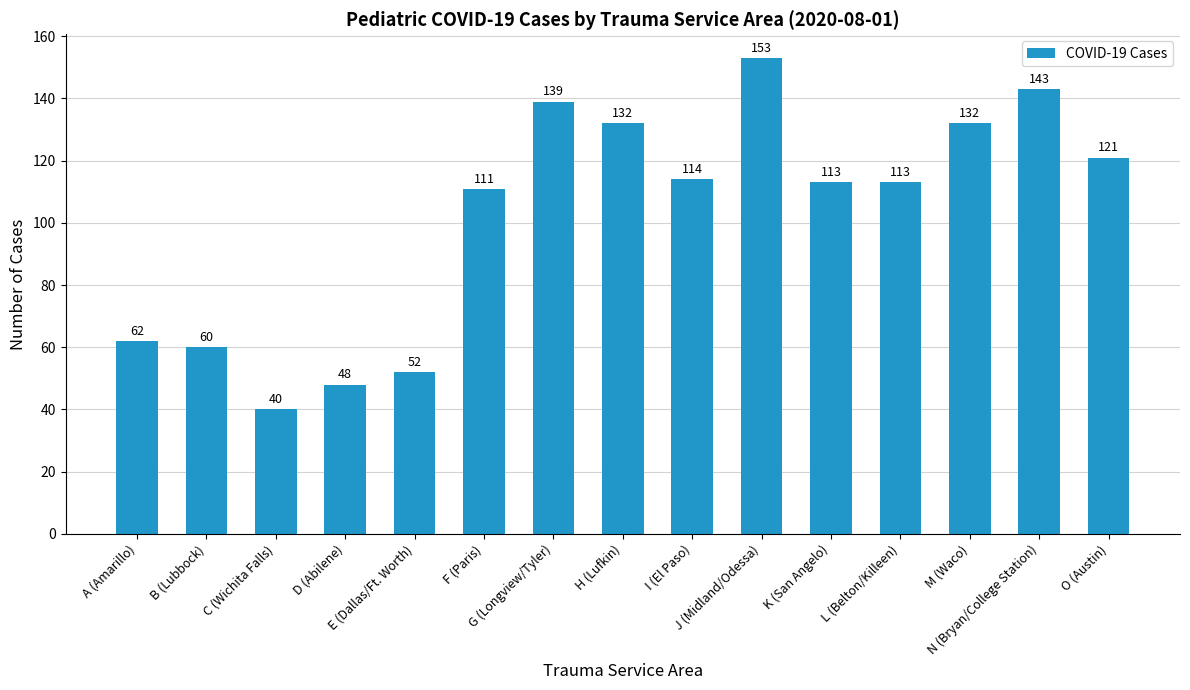

Read the value at K (San Angelo), to the nearest 10.

110